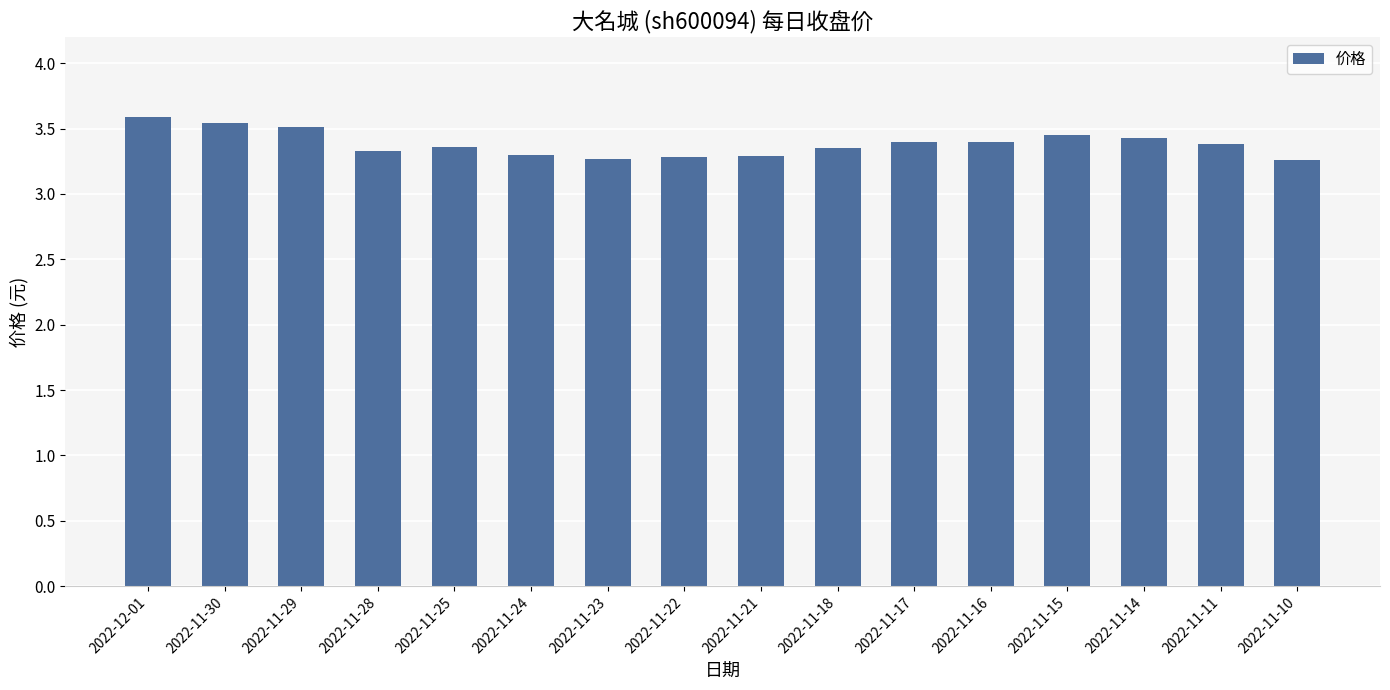

Approximately how many times larger is the value at 2022-11-29 compared to 2022-11-28?

1.1